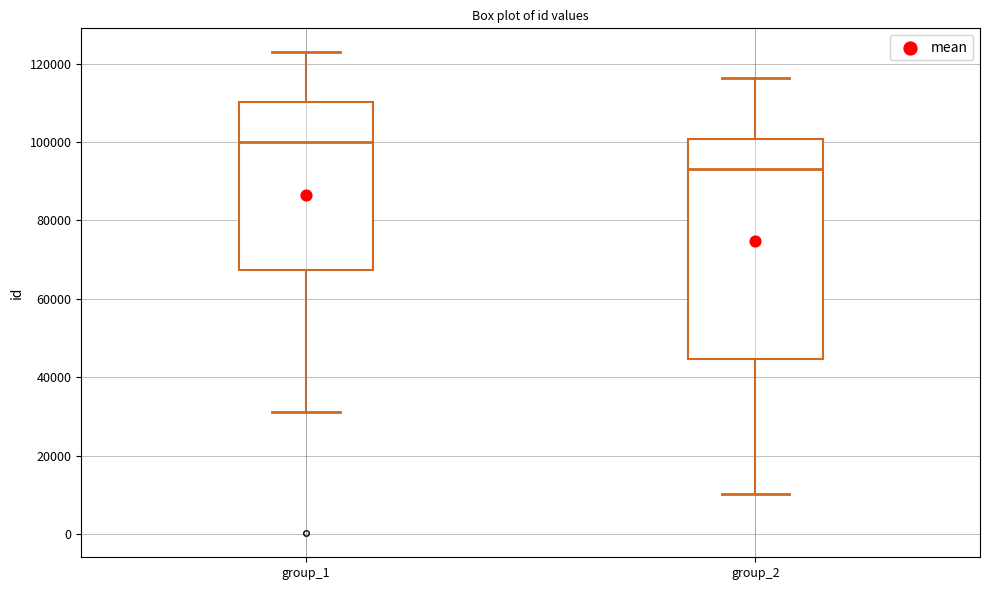

Which box is the tallest, from its lower edge to its upper edge?

group_2